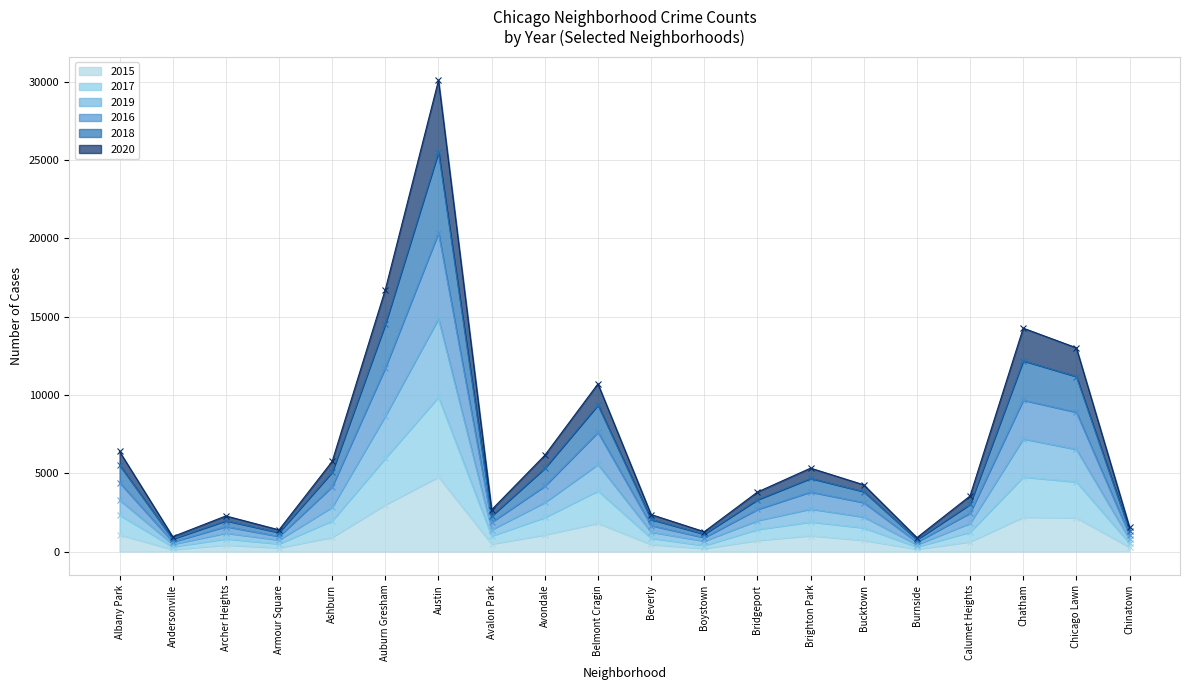

True or false: 2019 and 2018 cross at least once.

False